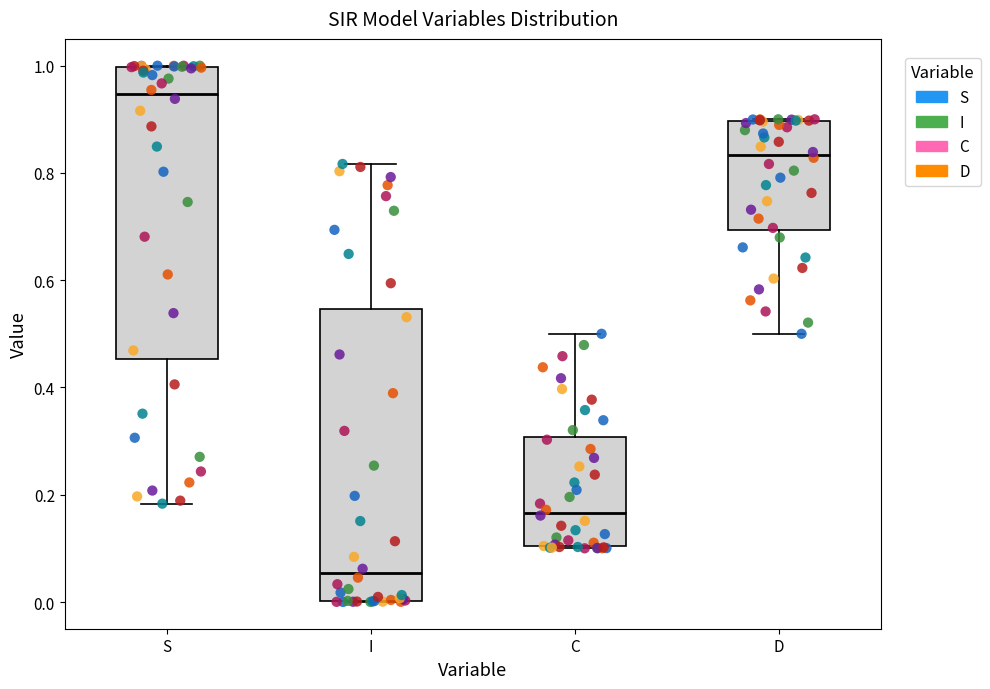

Which box's median line is the lowest?

I